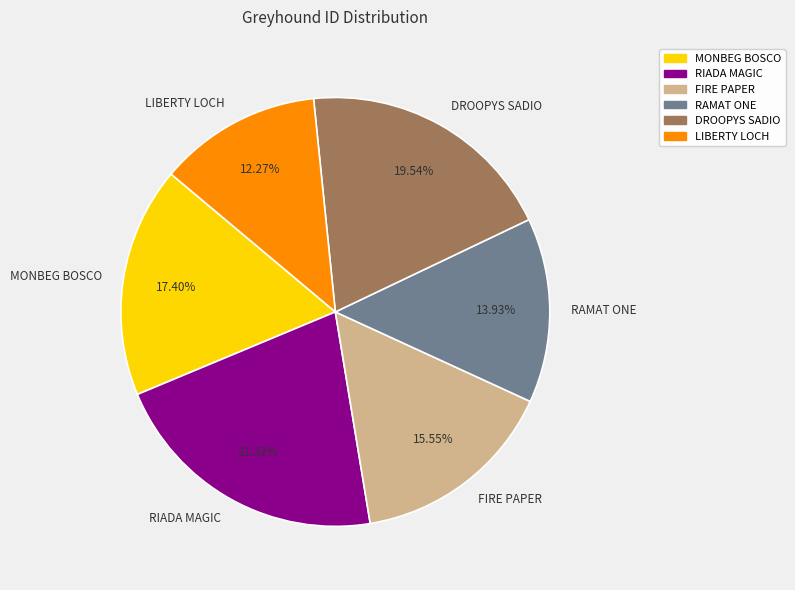

How much of the chart is everything except RIADA MAGIC?

78.7%